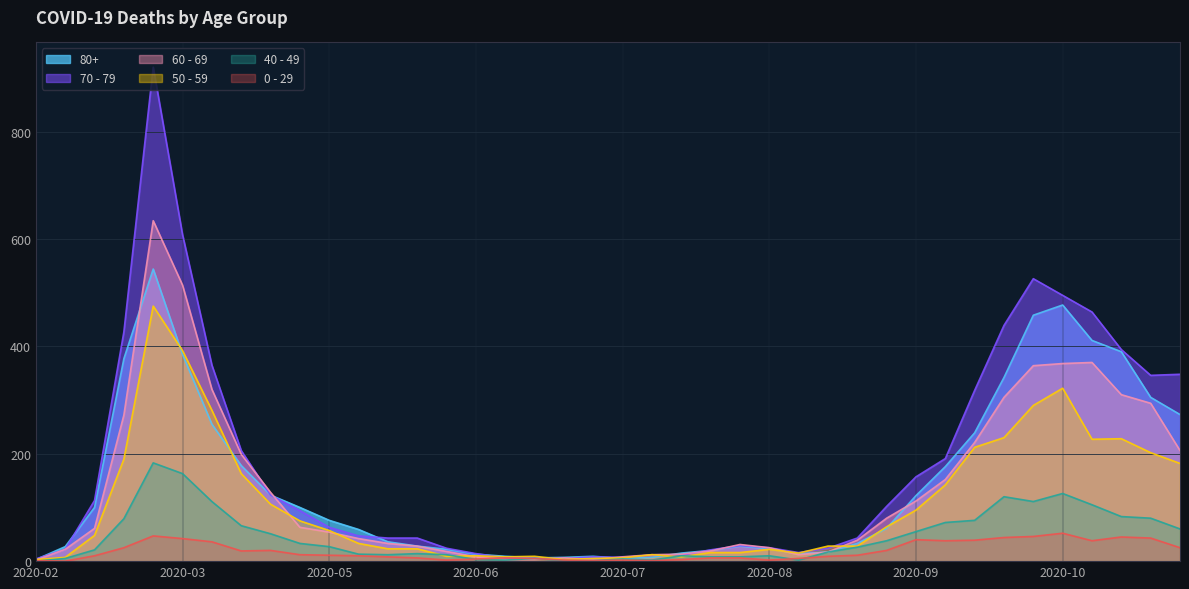

Reading left to right, what are all the values shown in this chart?

80+: 3	27	100	377	544	385	255	178	123	100	76	59	36	28	22	13	9	6	7	9	5	7	15	20	28	23	14	17	33	61	122	176	239	342	458	477	411	390	305	273
70 - 79: 4	22	113	427	920	608	365	206	123	94	63	47	43	43	24	14	6	5	5	8	7	11	11	21	29	25	16	24	43	102	157	191	318	439	526	495	464	394	346	348
60 - 69: 2	22	61	272	634	514	320	199	128	63	54	42	33	28	18	8	3	3	6	3	8	12	13	19	31	25	12	17	39	80	112	152	221	305	364	368	370	310	294	206
50 - 59: 3	7	48	190	475	392	281	163	106	75	57	33	23	23	9	10	8	9	3	5	6	12	8	16	16	22	15	28	28	64	95	142	212	230	290	322	227	228	202	182
40 - 49: 0	5	21	79	183	163	111	66	51	33	27	13	12	14	12	3	2	5	1	1	4	2	10	8	8	10	2	17	26	38	55	72	76	120	111	126	105	83	80	60
0 - 29: 1	0	10	25	47	42	36	19	20	12	11	10	8	6	2	4	6	5	2	1	2	1	3	6	6	2	5	9	11	20	40	38	39	44	46	52	38	45	43	25